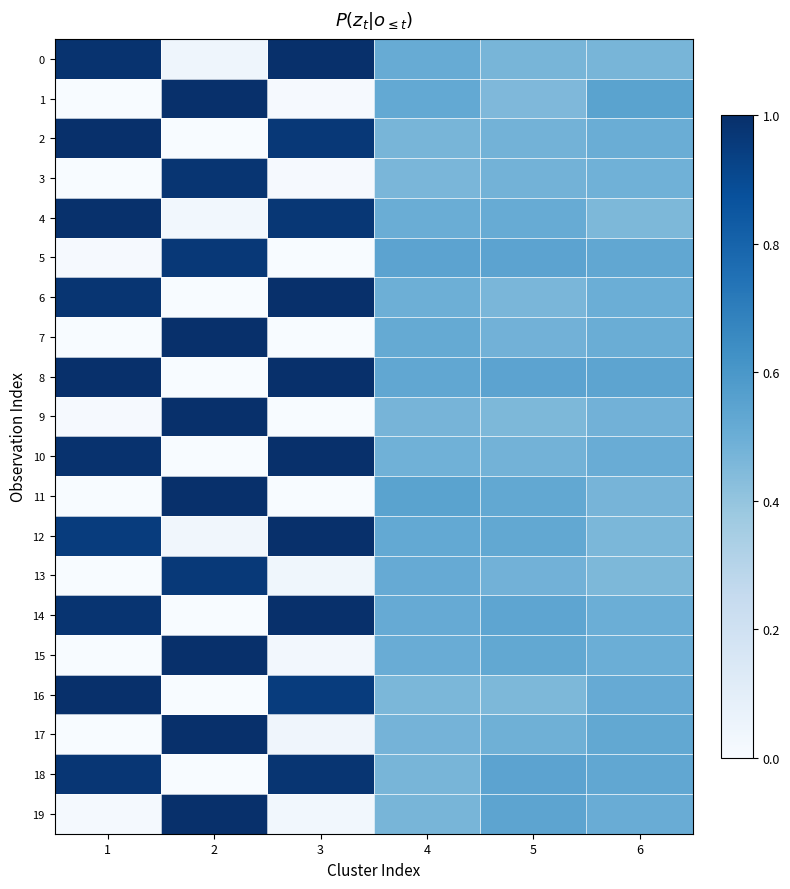

Reading left to right, transcribe all the data shown in this chart.

0: 1=1.0	2=0.0	3=1.0	4=0.5	5=0.5	6=0.5
1: 1=0.0	2=1.0	3=0.0	4=0.5	5=0.5	6=0.5
2: 1=1.0	2=0.0	3=1.0	4=0.5	5=0.5	6=0.5
3: 1=0.0	2=1.0	3=0.0	4=0.5	5=0.5	6=0.5
4: 1=1.0	2=0.0	3=1.0	4=0.5	5=0.5	6=0.5
5: 1=0.0	2=1.0	3=0.0	4=0.5	5=0.5	6=0.5
6: 1=1.0	2=0.0	3=1.0	4=0.5	5=0.5	6=0.5
7: 1=0.0	2=1.0	3=0.0	4=0.5	5=0.5	6=0.5
8: 1=1.0	2=0.0	3=1.0	4=0.5	5=0.5	6=0.5
9: 1=0.0	2=1.0	3=0.0	4=0.5	5=0.5	6=0.5
10: 1=1.0	2=0.0	3=1.0	4=0.5	5=0.5	6=0.5
11: 1=0.0	2=1.0	3=0.0	4=0.5	5=0.5	6=0.5
12: 1=1.0	2=0.0	3=1.0	4=0.5	5=0.5	6=0.5
13: 1=0.0	2=1.0	3=0.0	4=0.5	5=0.5	6=0.5
14: 1=1.0	2=0.0	3=1.0	4=0.5	5=0.5	6=0.5
15: 1=0.0	2=1.0	3=0.0	4=0.5	5=0.5	6=0.5
16: 1=1.0	2=0.0	3=1.0	4=0.5	5=0.5	6=0.5
17: 1=0.0	2=1.0	3=0.0	4=0.5	5=0.5	6=0.5
18: 1=1.0	2=0.0	3=1.0	4=0.5	5=0.5	6=0.5
19: 1=0.0	2=1.0	3=0.0	4=0.5	5=0.5	6=0.5